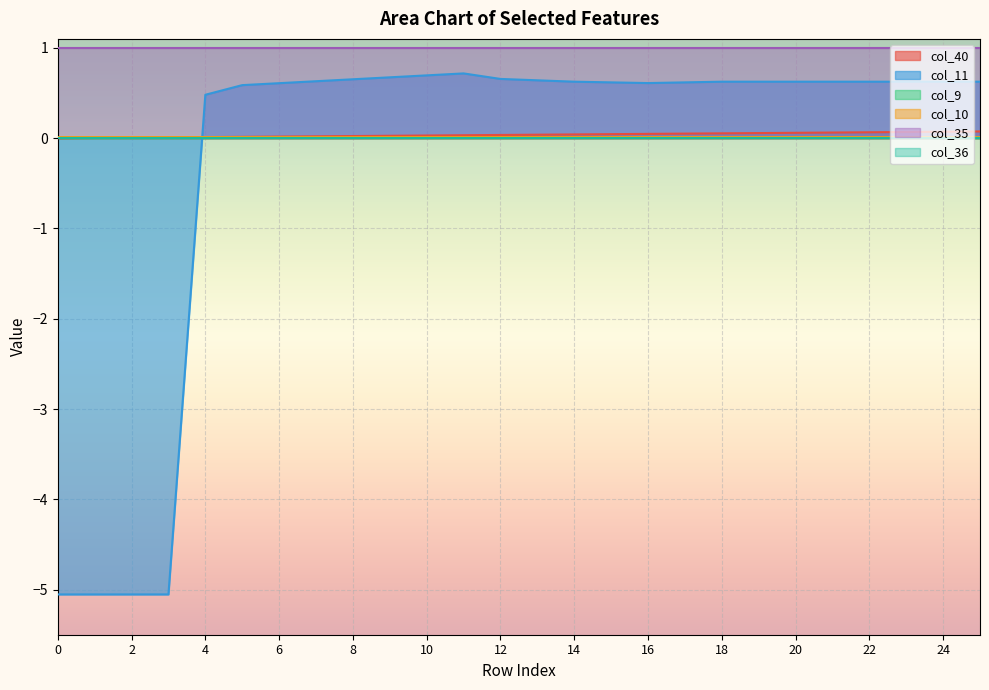

What is the difference between the maximum and minimum values in the col_40 series?

0.1